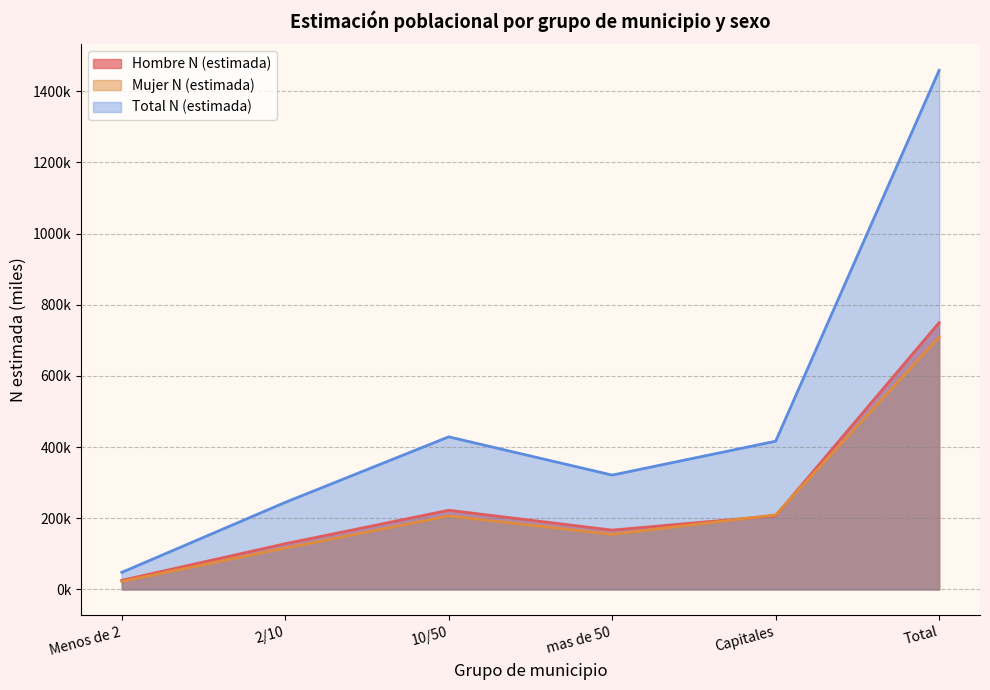

What is the sum of the Hombre N (estimada) values at 10/50 and Total?

972.2